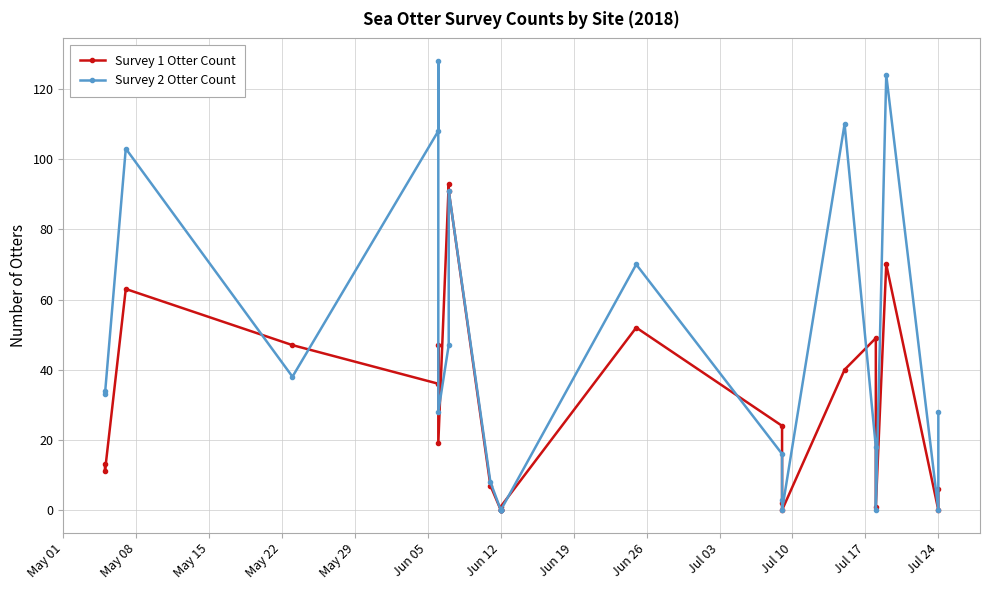

What is the difference between the maximum and minimum values in the Survey 2 Otter Count series?

128